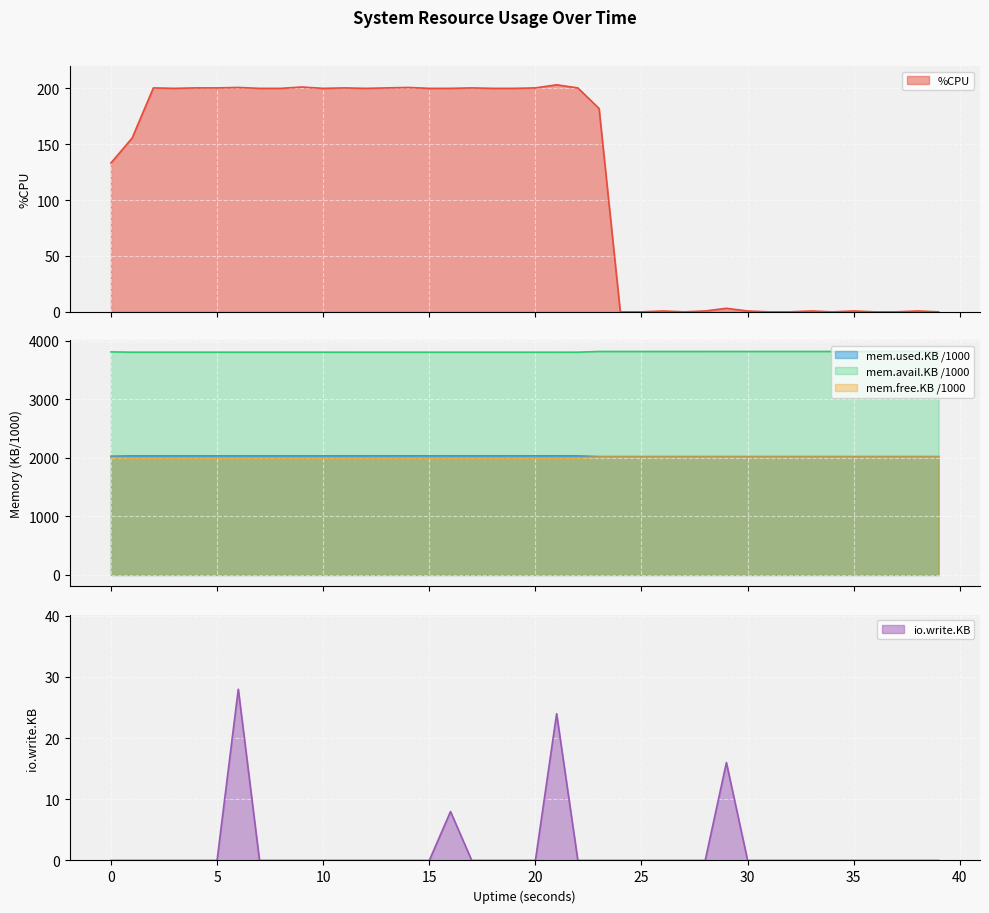

Which series has the largest range (max minus min)?

%CPU